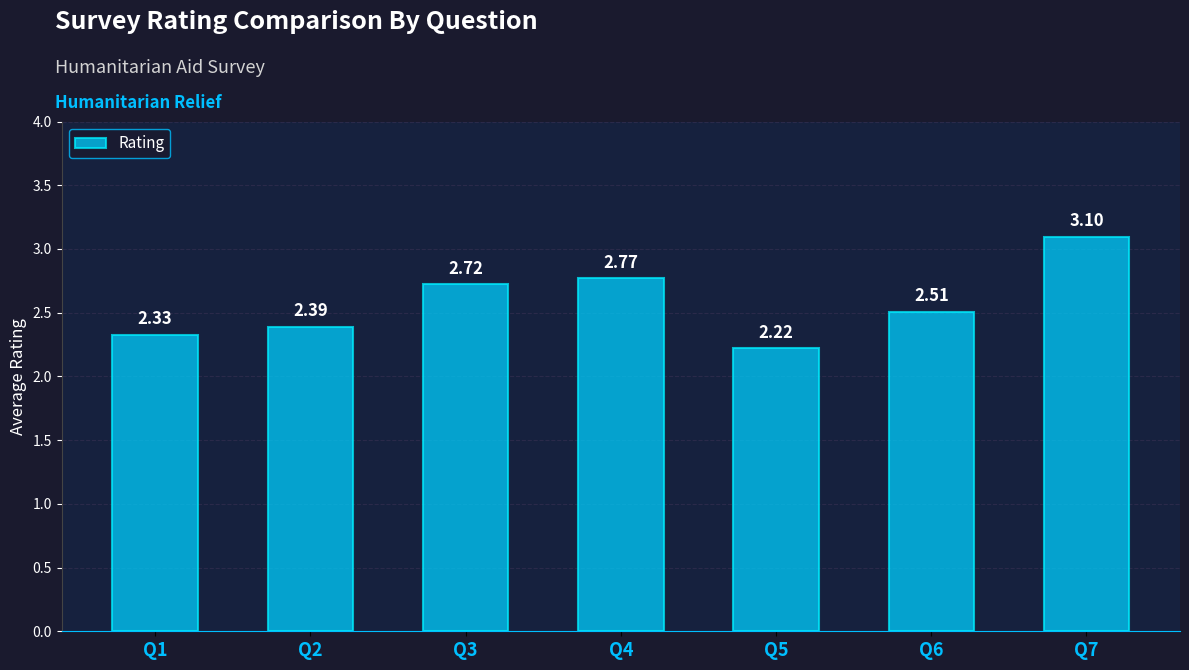

What is the sum of all values?

18.0